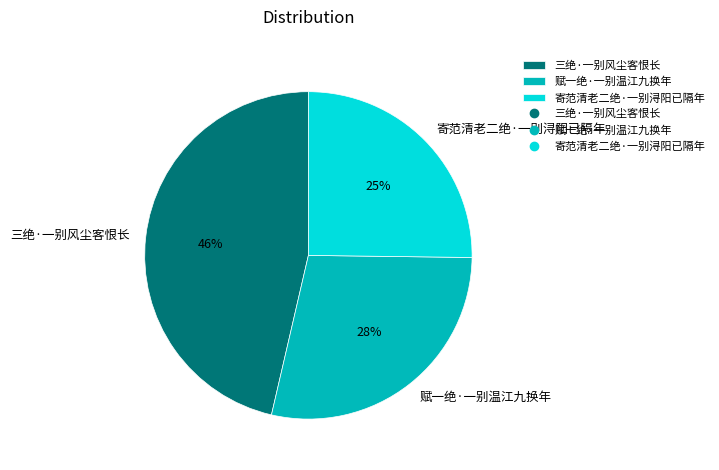

To the nearest percent, what portion does 赋一绝·一别温江九换年 represent?

28%